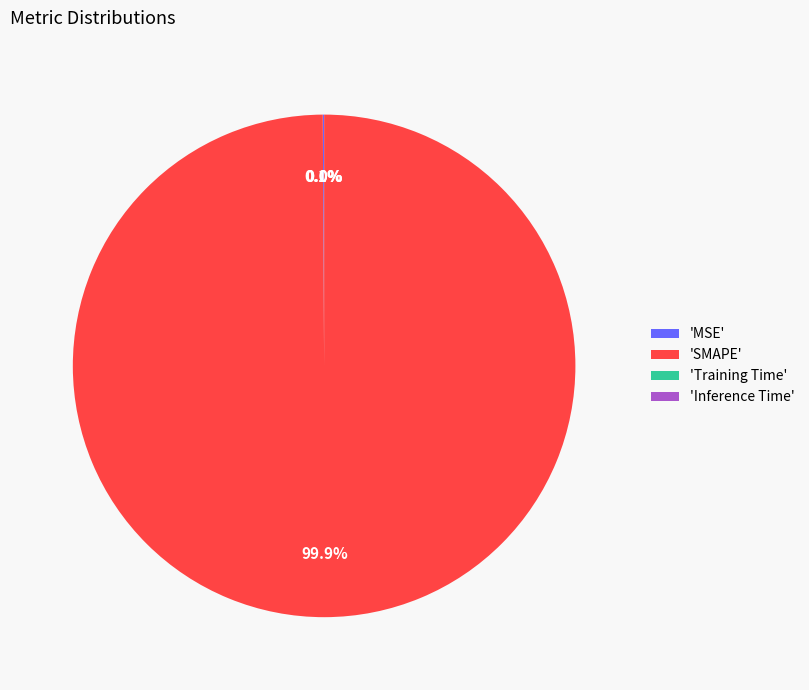

Which category has the biggest portion of the pie?

'SMAPE'